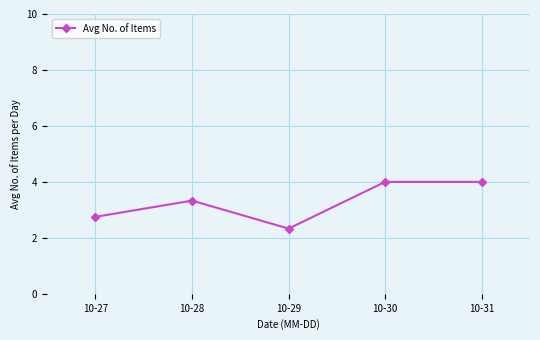

Reading left to right, what are all the values shown in this chart?

2.8	3.3	2.3	4.0	4.0